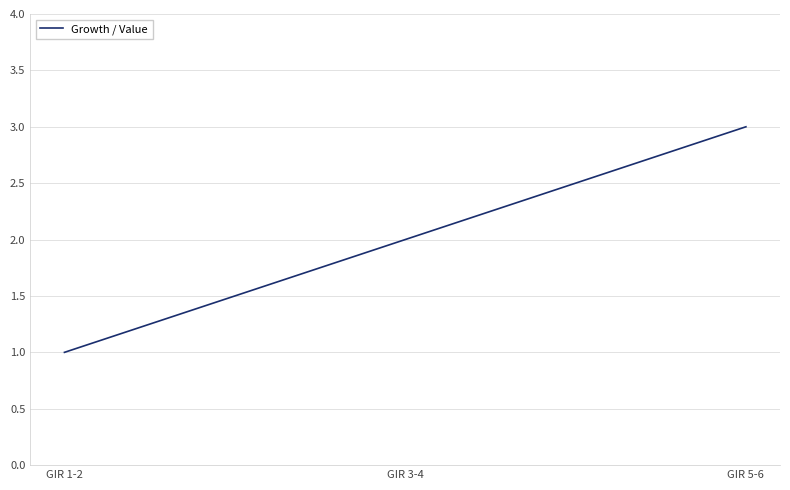

Approximately how many times larger is the value at GIR 5-6 compared to GIR 1-2?

3.0